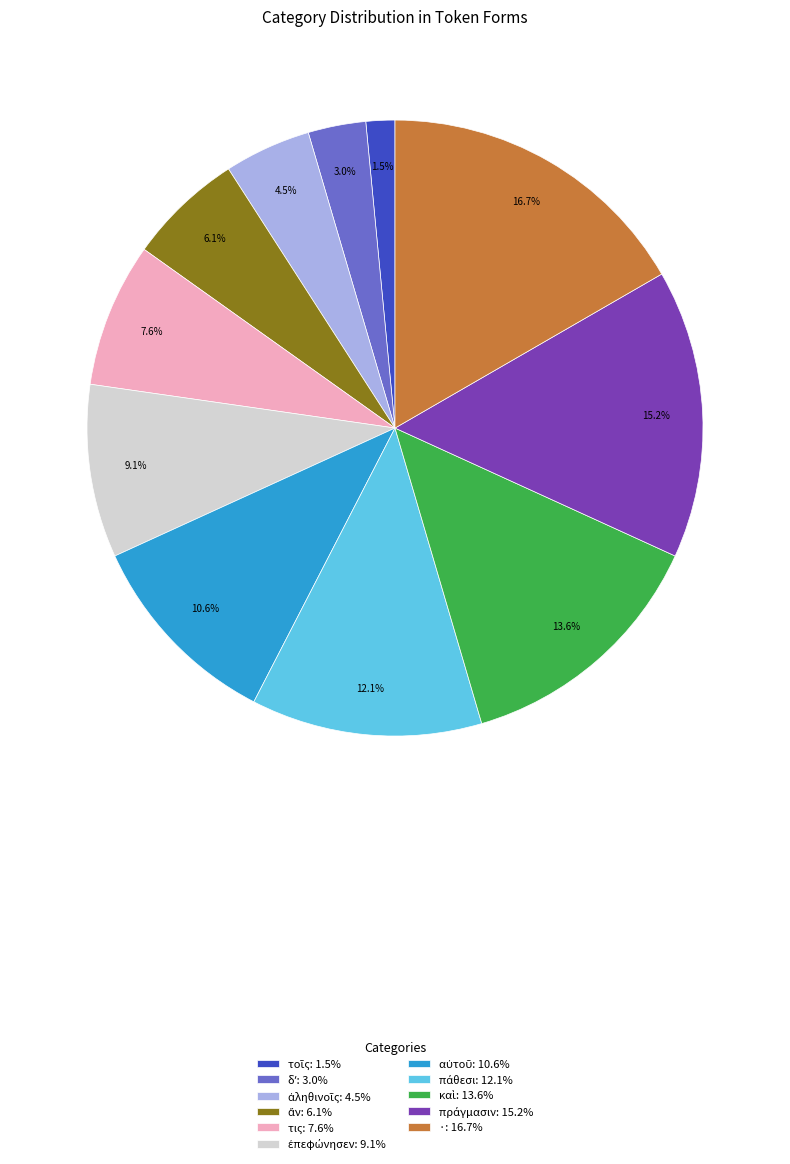

Does any single category account for the majority?

No